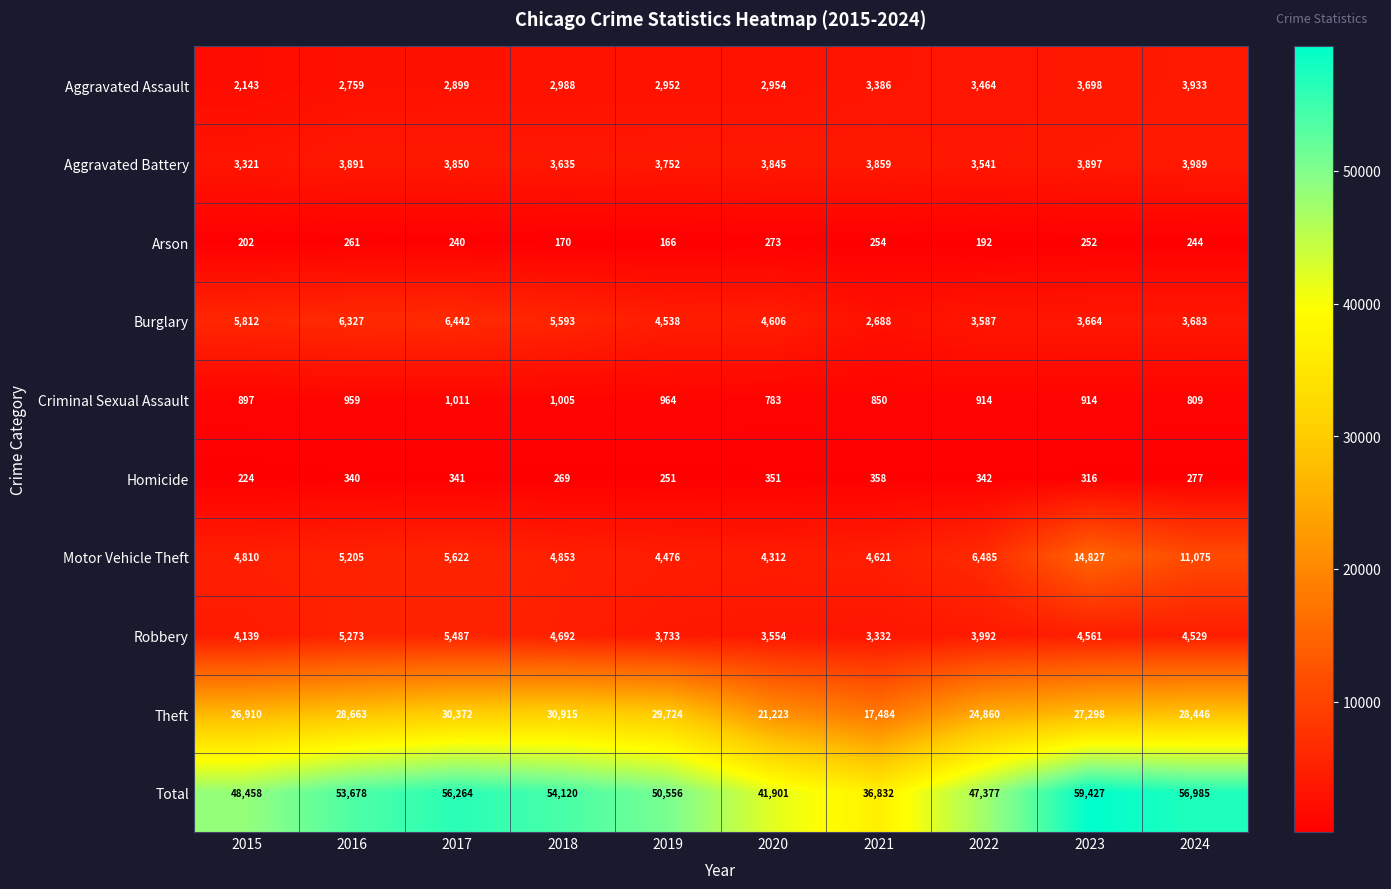

The Motor Vehicle Theft series shows 14827 at 2023. True or false?

True